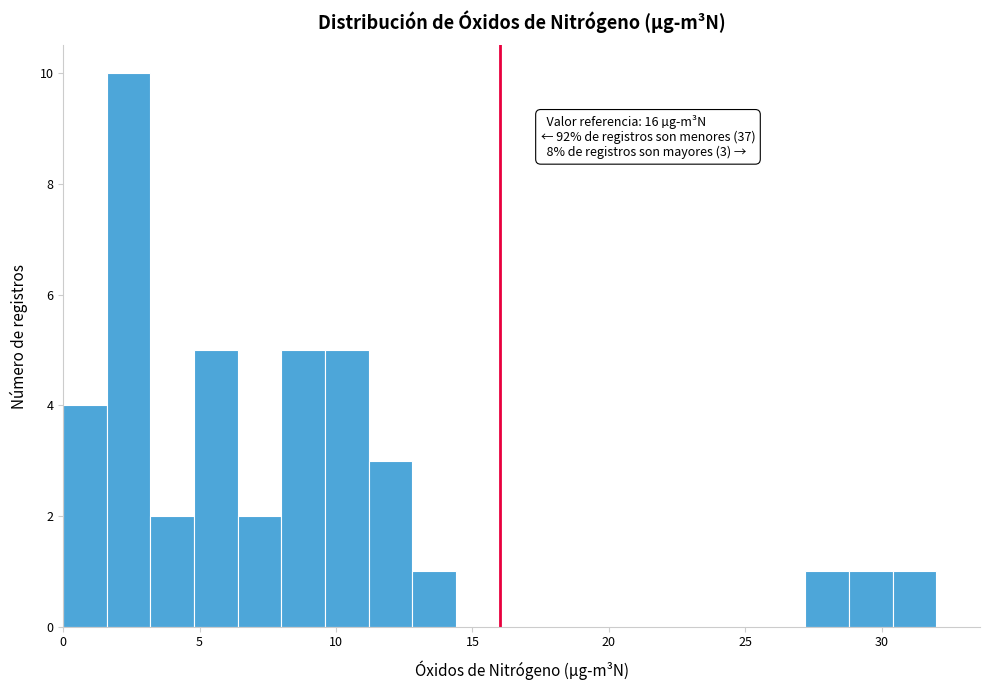

Around what value on the x-axis is the tallest bar? Give the approximate position of its centre, as read against the axis.

2.5